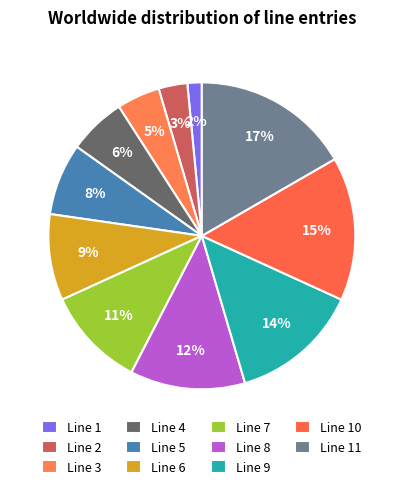

Rank the categories by value from highest to lowest.

Line 11, Line 10, Line 9, Line 8, Line 7, Line 6, Line 5, Line 4, Line 3, Line 2, Line 1